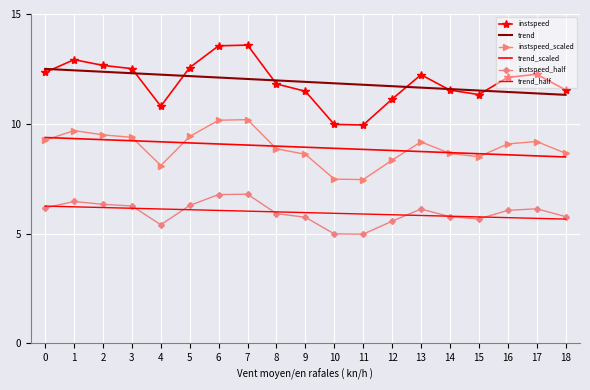

True or false: instspeed_scaled and trend cross at least once.

False